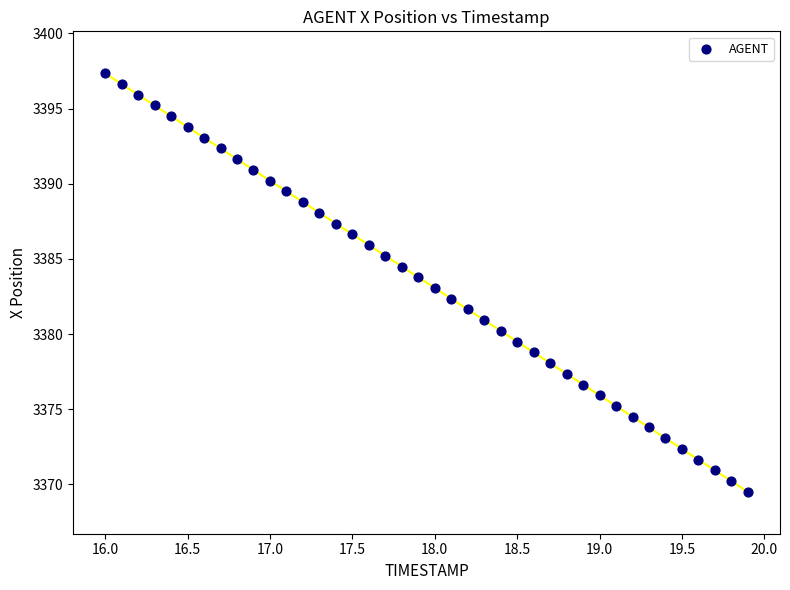

What is the range of Y values (max minus min)?

27.8